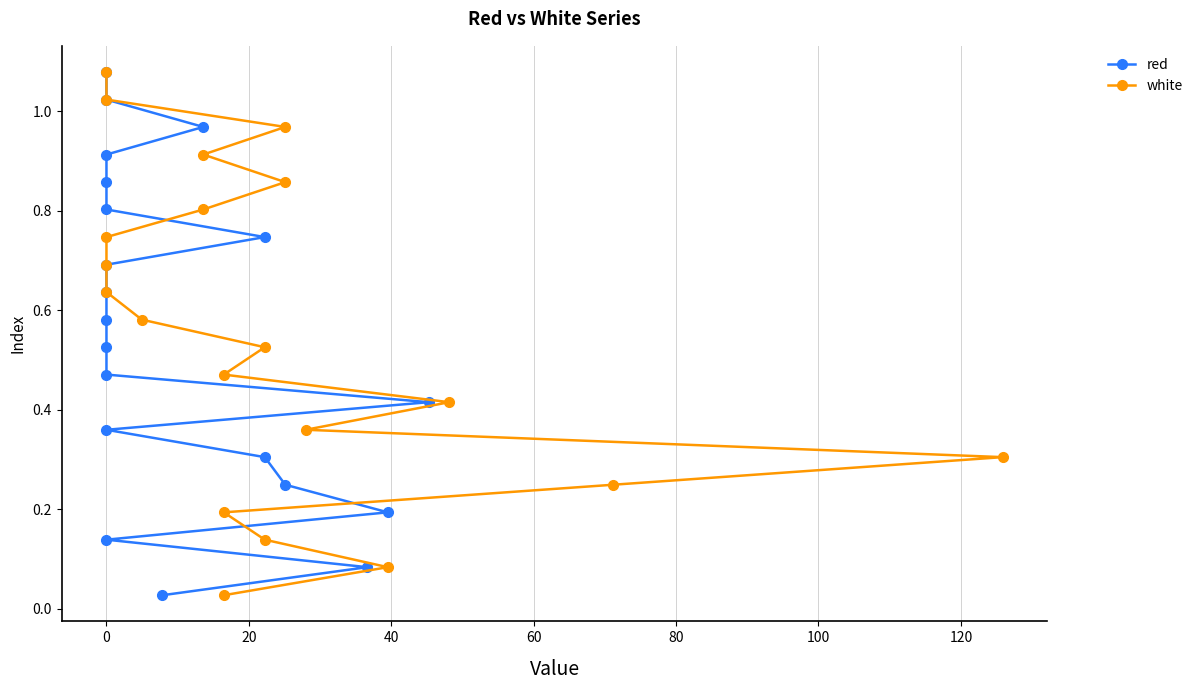

Is this an area chart (filled region under the line)?

No